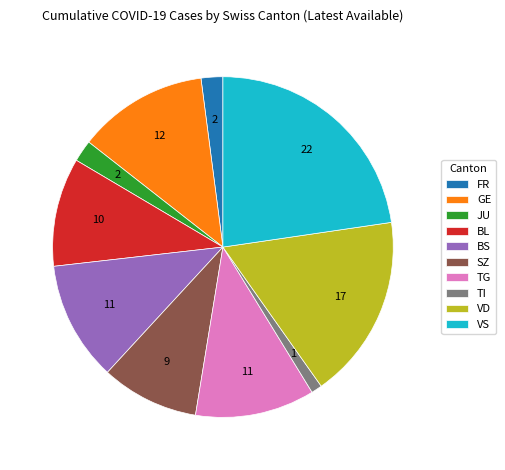

Do BS and VD together represent more than half of the pie?

No